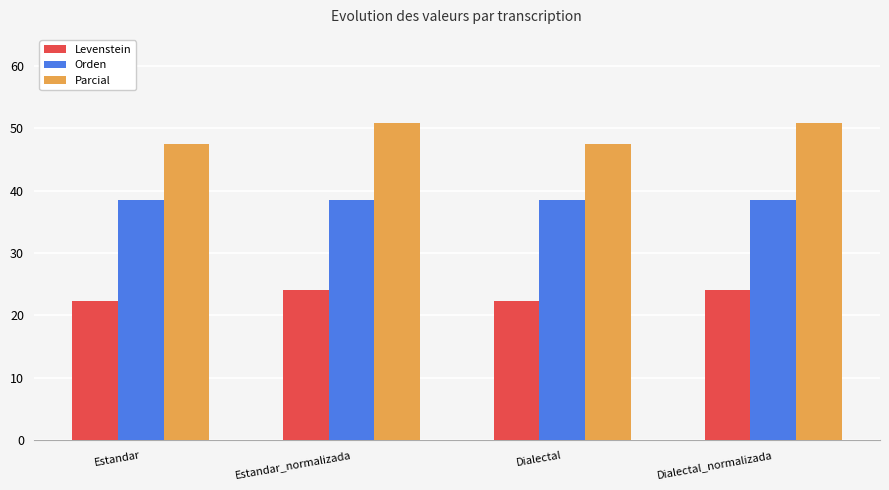

What is the greatest value displayed?

50.9